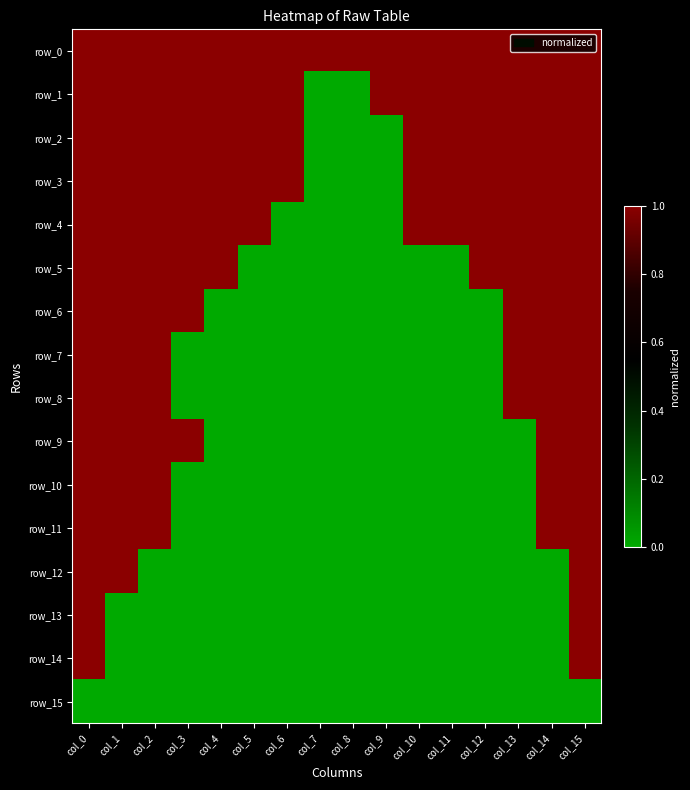

At how many categories does at least one series exceed 0?

16